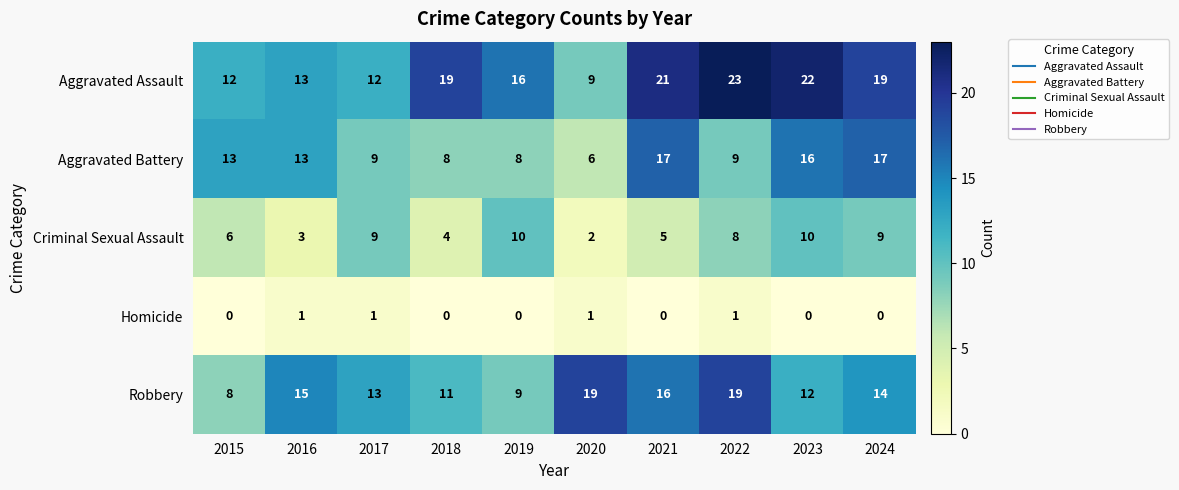

Which series has the largest range (max minus min)?

Aggravated Assault